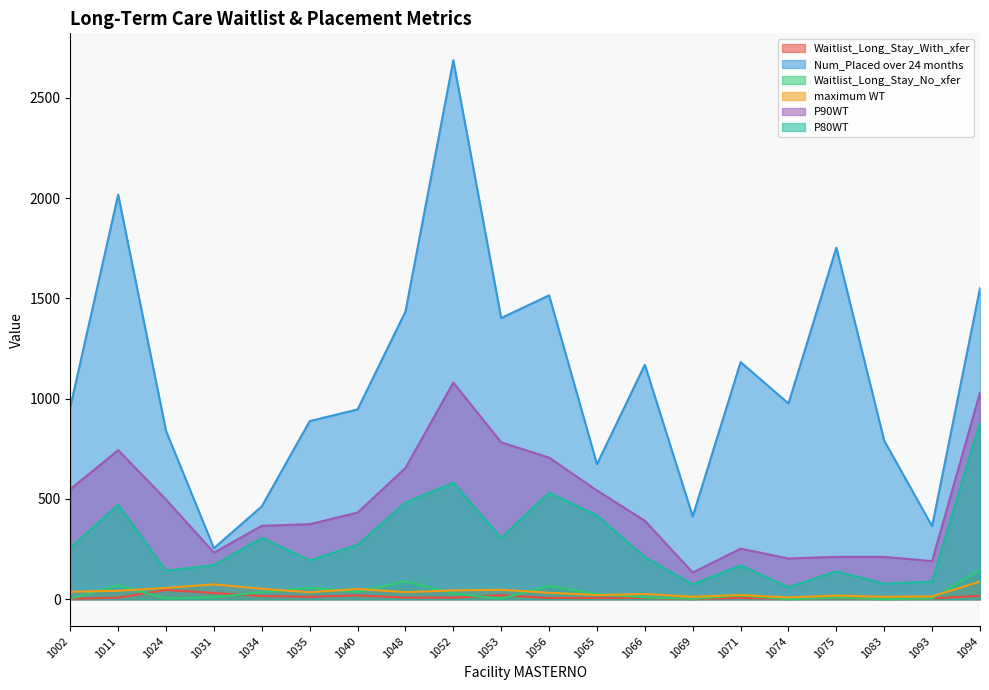

Count the number of categories in the chart.

20